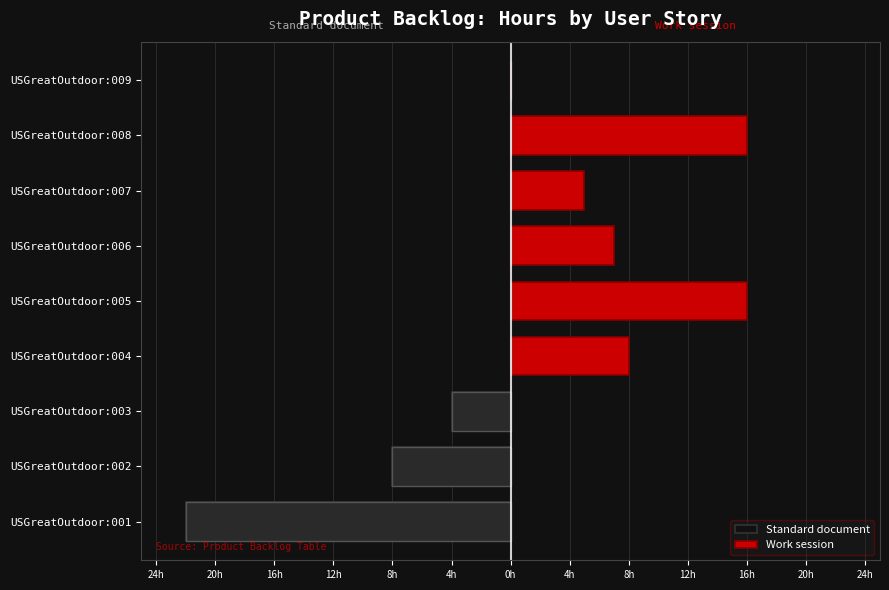

Does the chart contain any negative values?

Yes